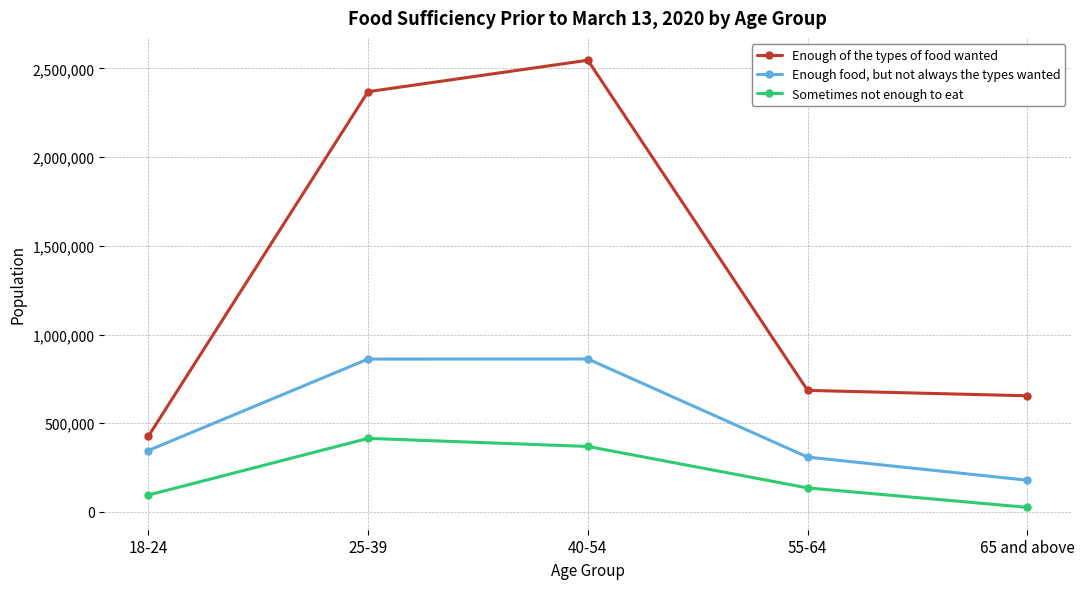

True or false: Enough food, but not always the types wanted and Enough of the types of food wanted intersect in this chart.

False